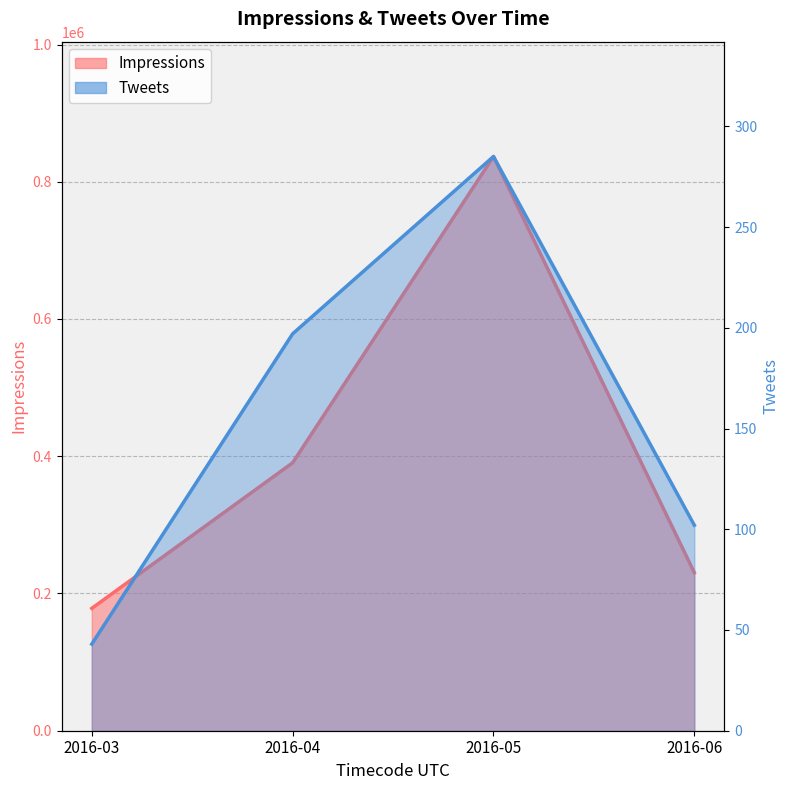

Is the value of Impressions at 2016-06 greater than the value of Tweets at 2016-03?

Yes